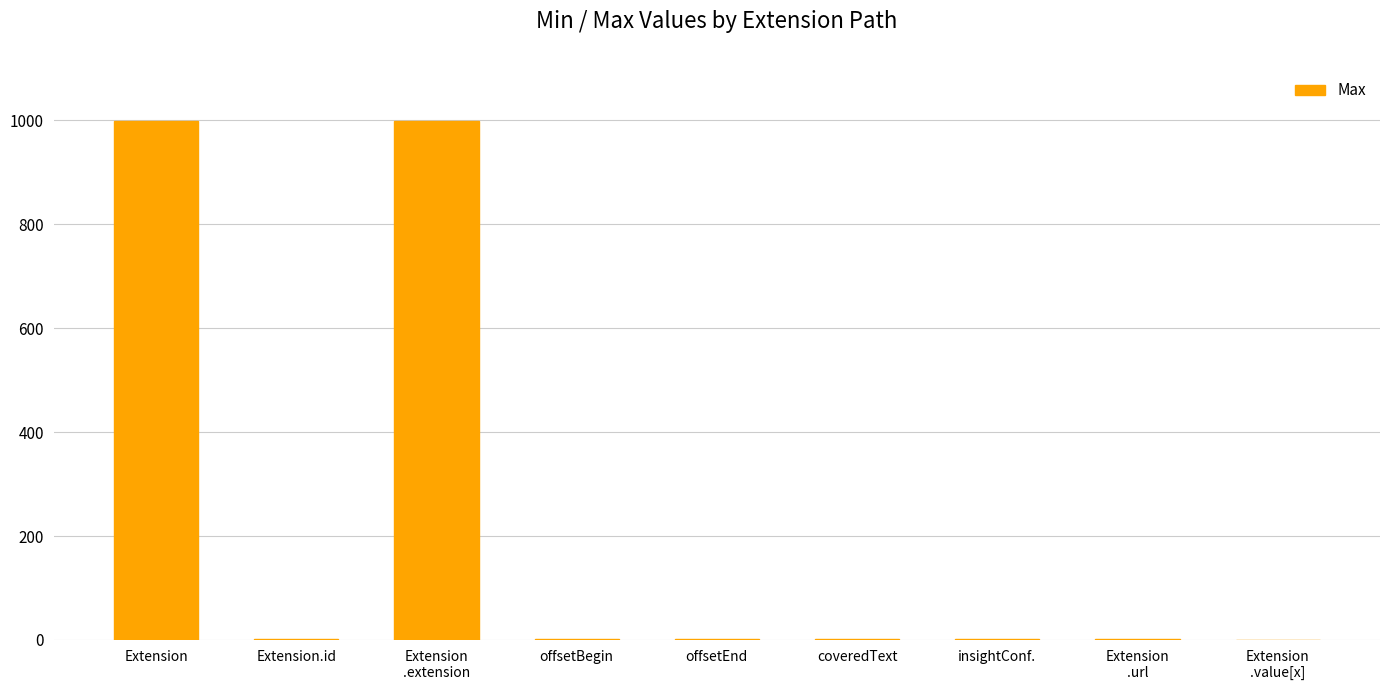

Are the bars grouped side by side (vs. stacked)?

No